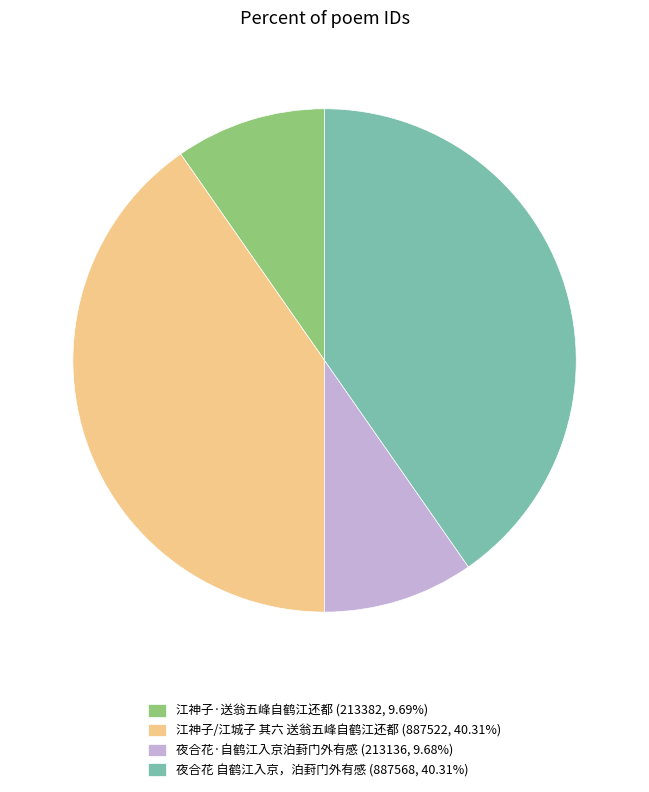

Does 江神子·送翁五峰自鹤江还都 (213382, 9.69%) represent more than half of the total?

No